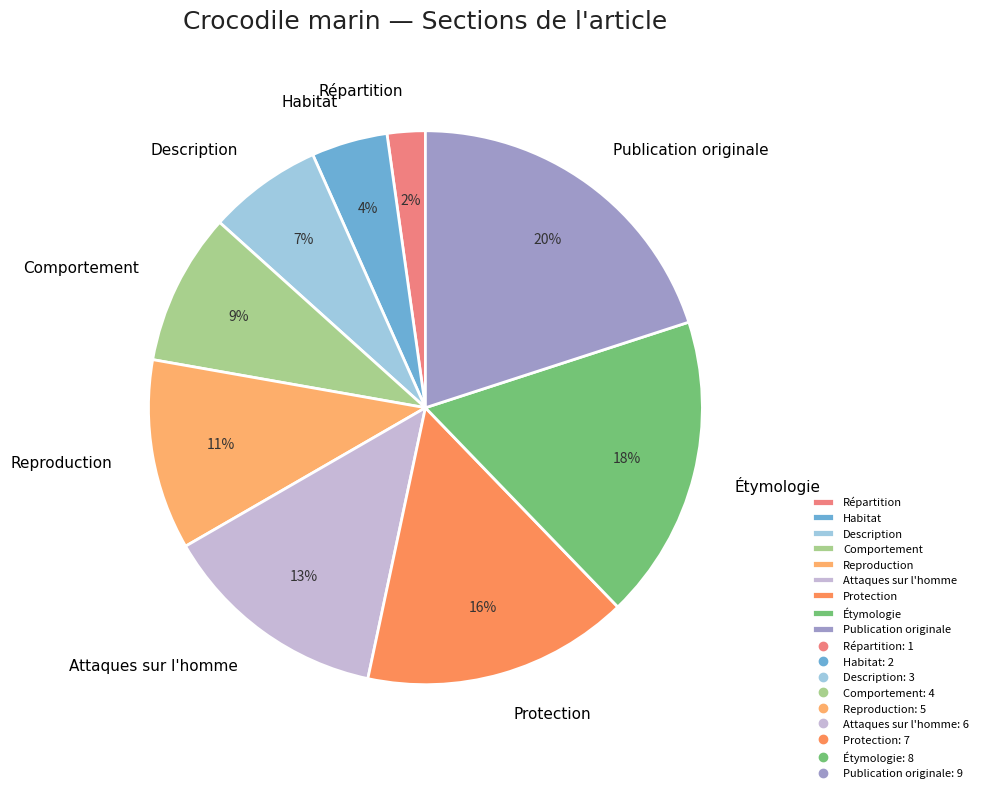

How many segments does this pie chart have?

9